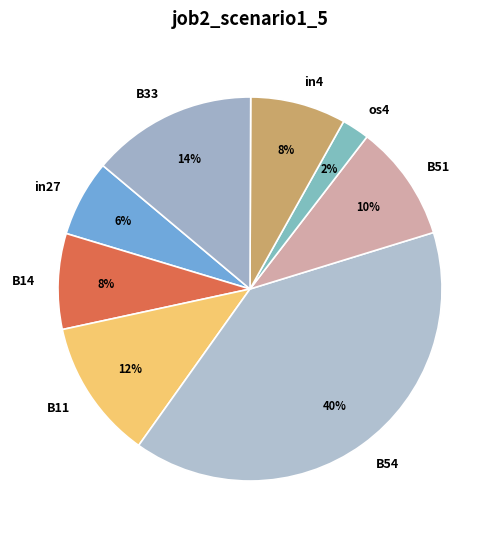

What is the largest slice in the pie chart?

B54